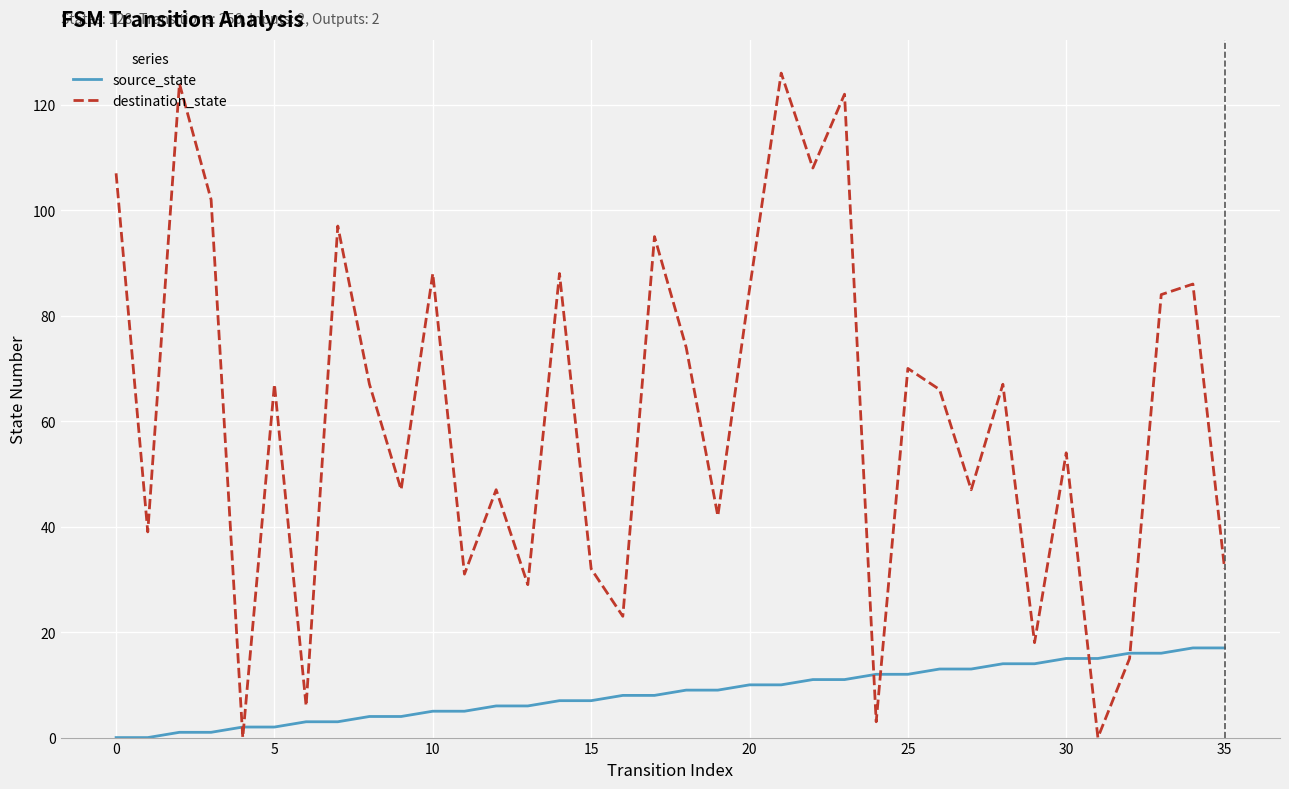

Rank the series by their average value, from highest to lowest.

destination_state, source_state